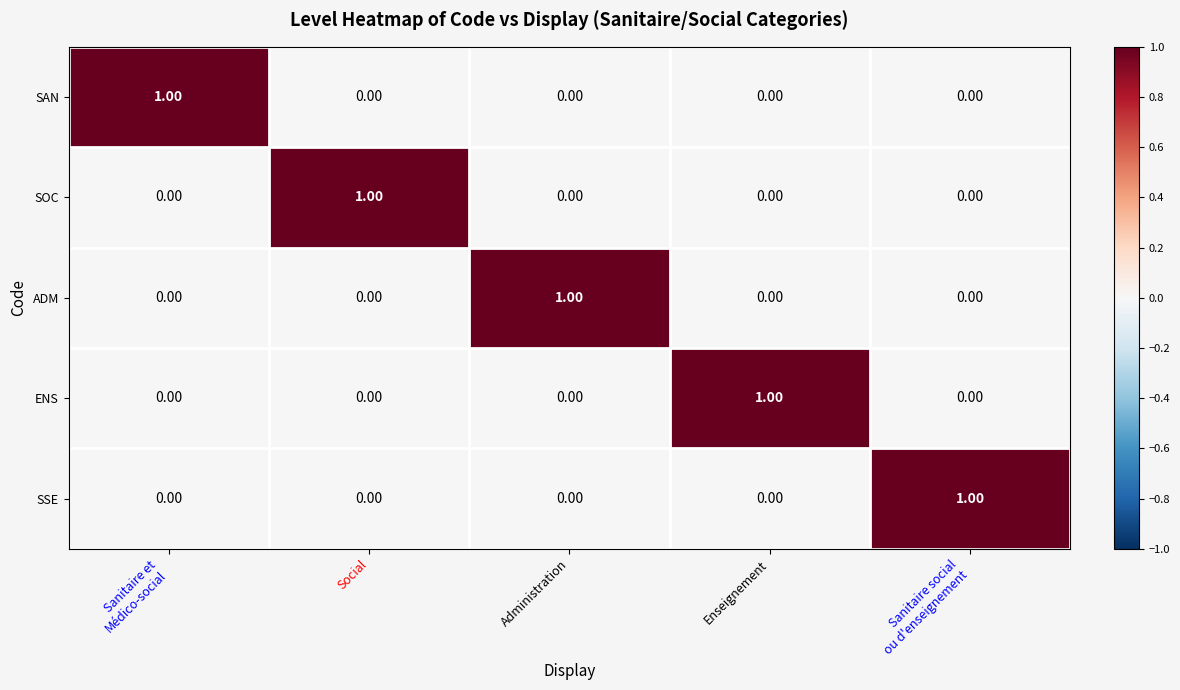

List the series in order of their peak value, lowest first.

SAN, SOC, ADM, ENS, SSE